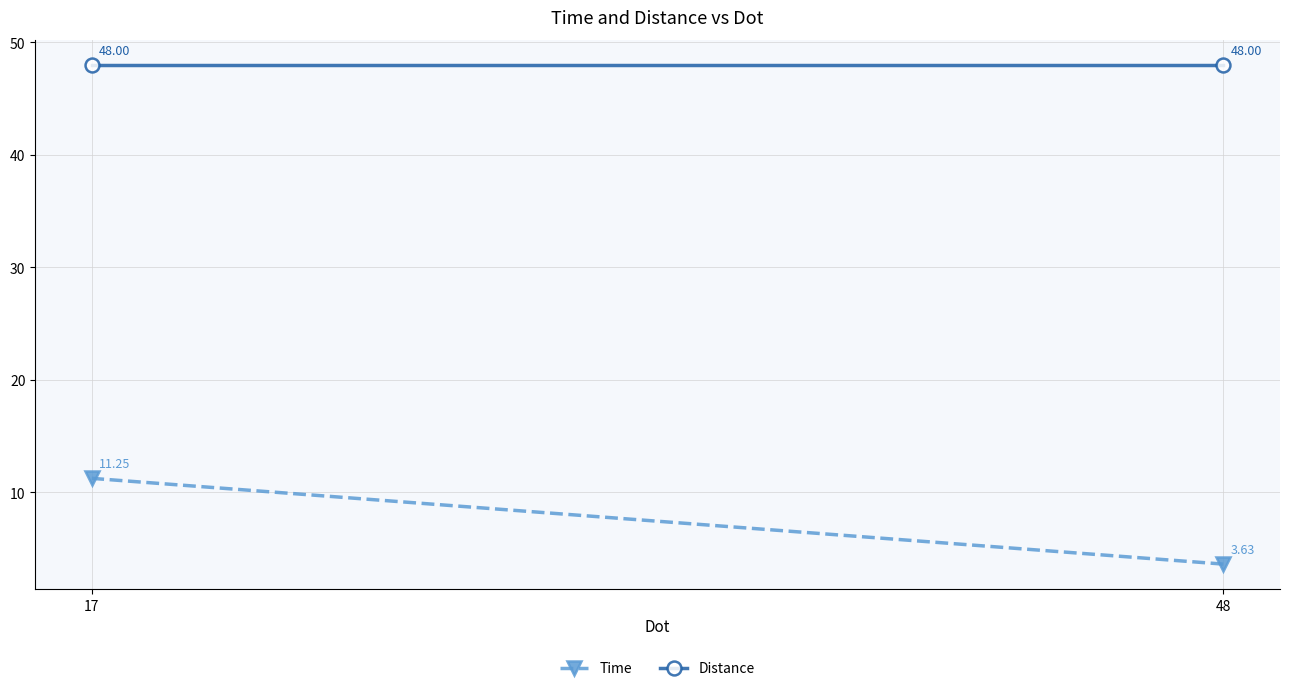

What is the smallest value displayed?

3.6